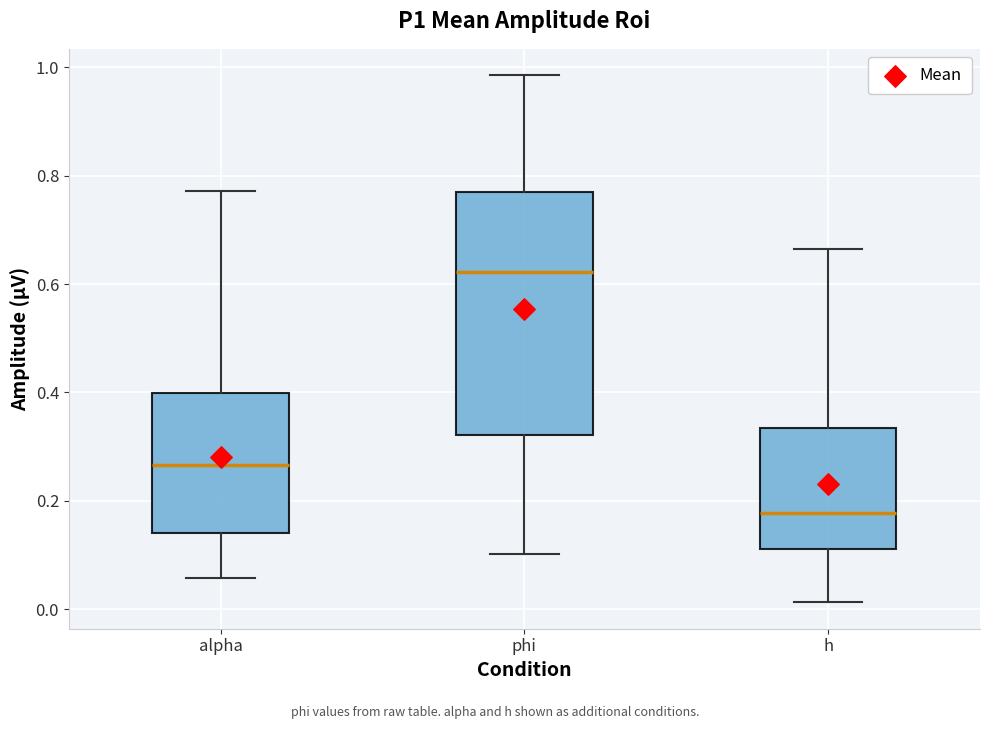

Which box's median line is the lowest?

h